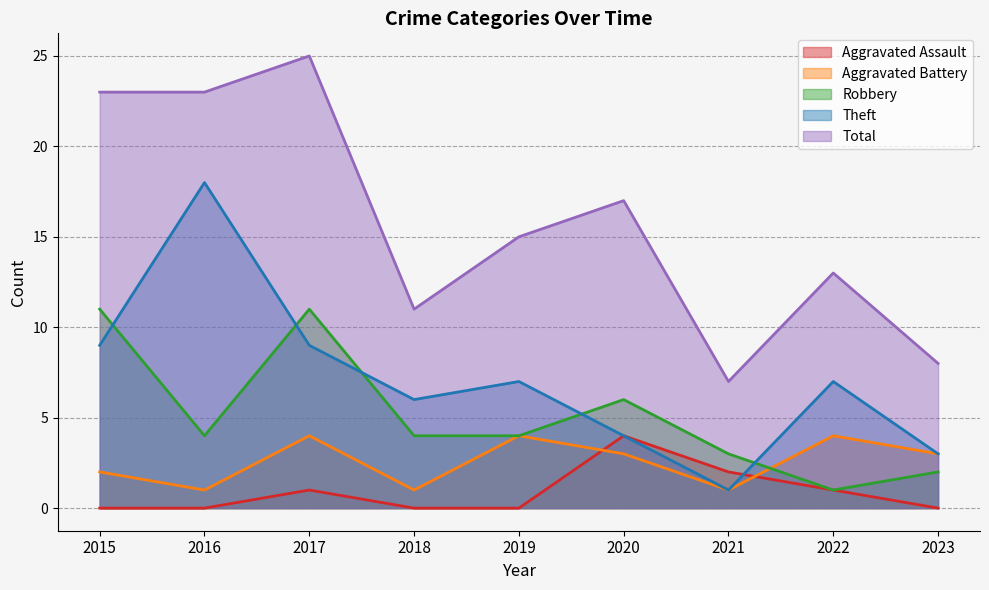

Where is the first local maximum for Aggravated Assault?

2017